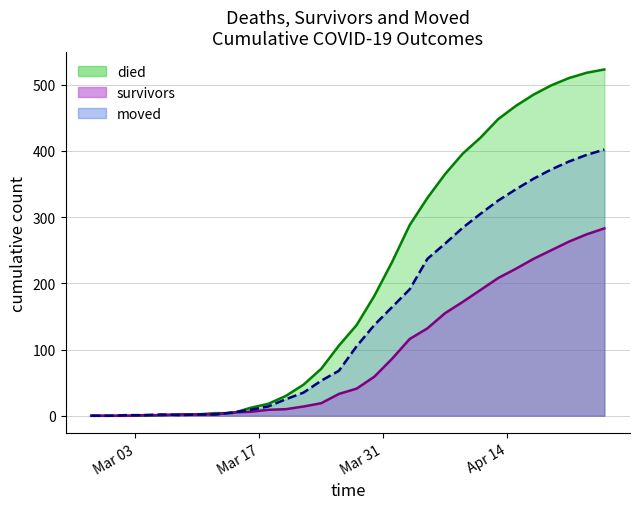

What is the label of the 28th point from the left?

2020-04-21